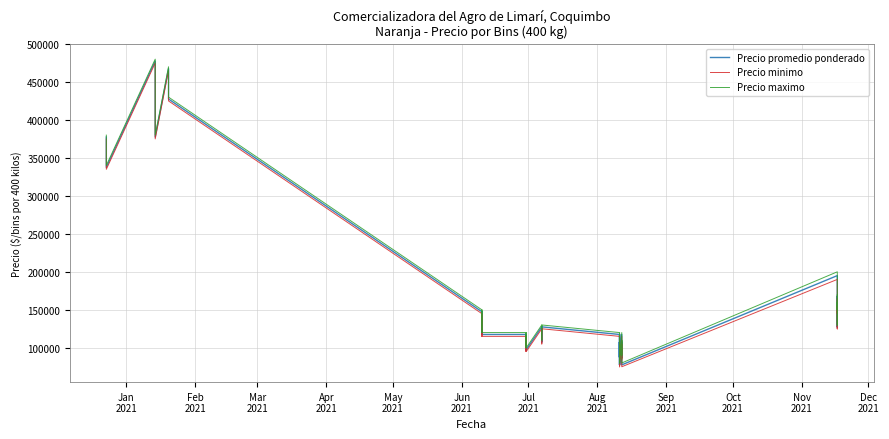

Is the value of Precio maximo at 37 greater than the value of Precio promedio ponderado at Sep
2021?

Yes